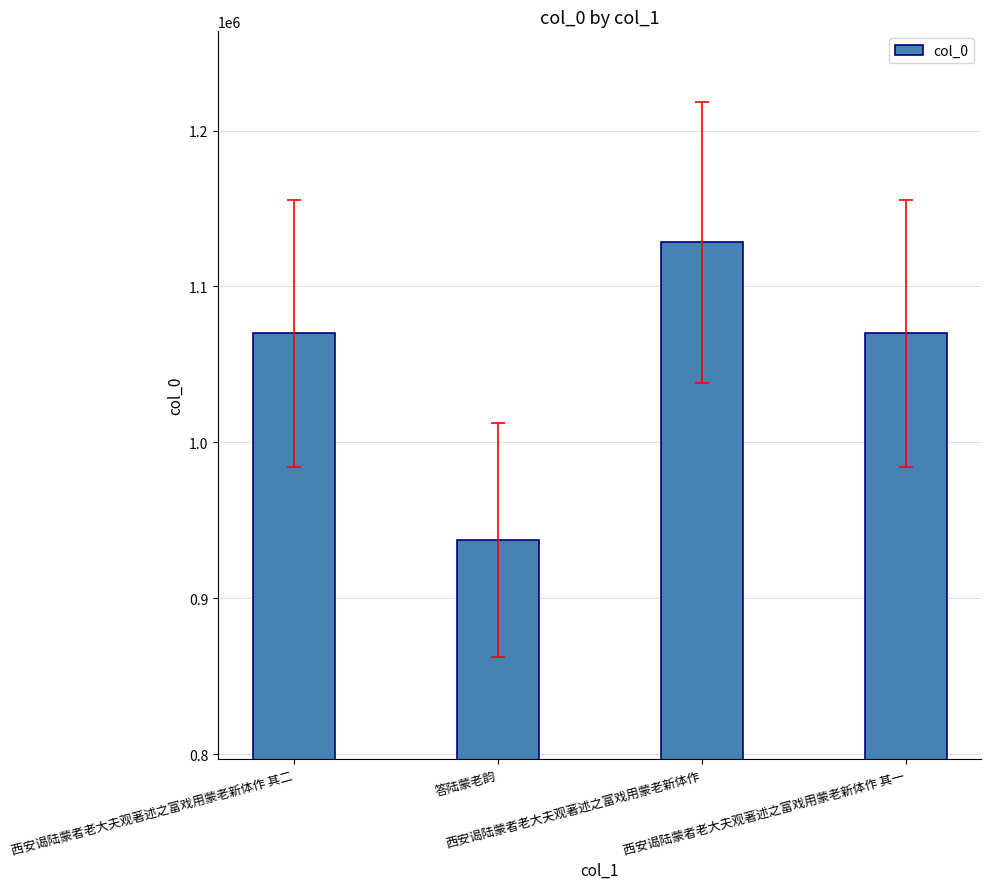

What value does the data have at 答陆蒙老韵, to the nearest 10?

937560